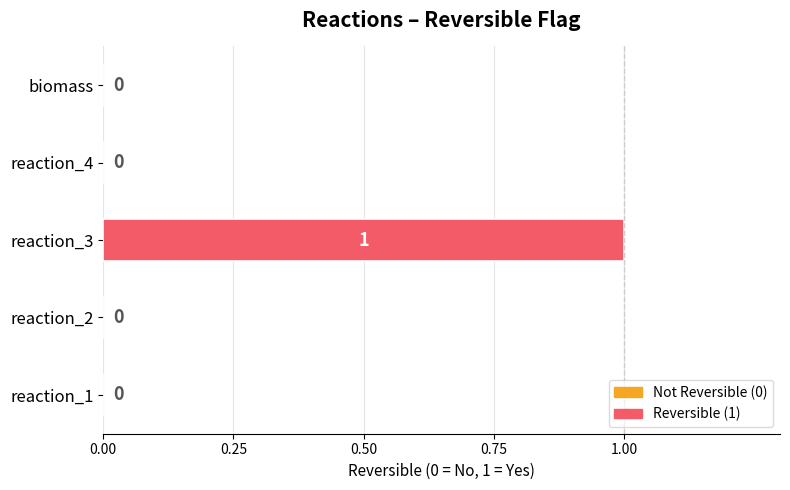

How many data points does each series have?

5